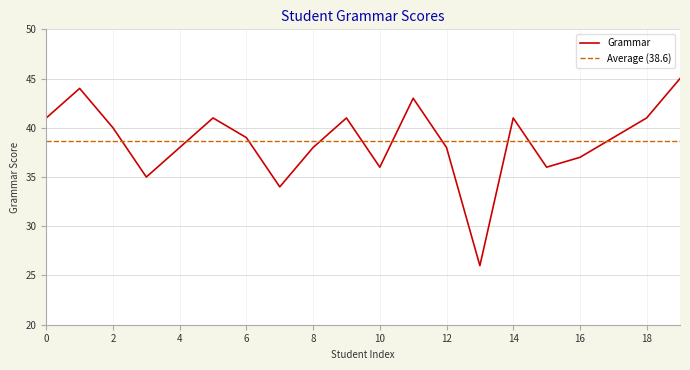

What is the difference between the second highest and minimum values?

18